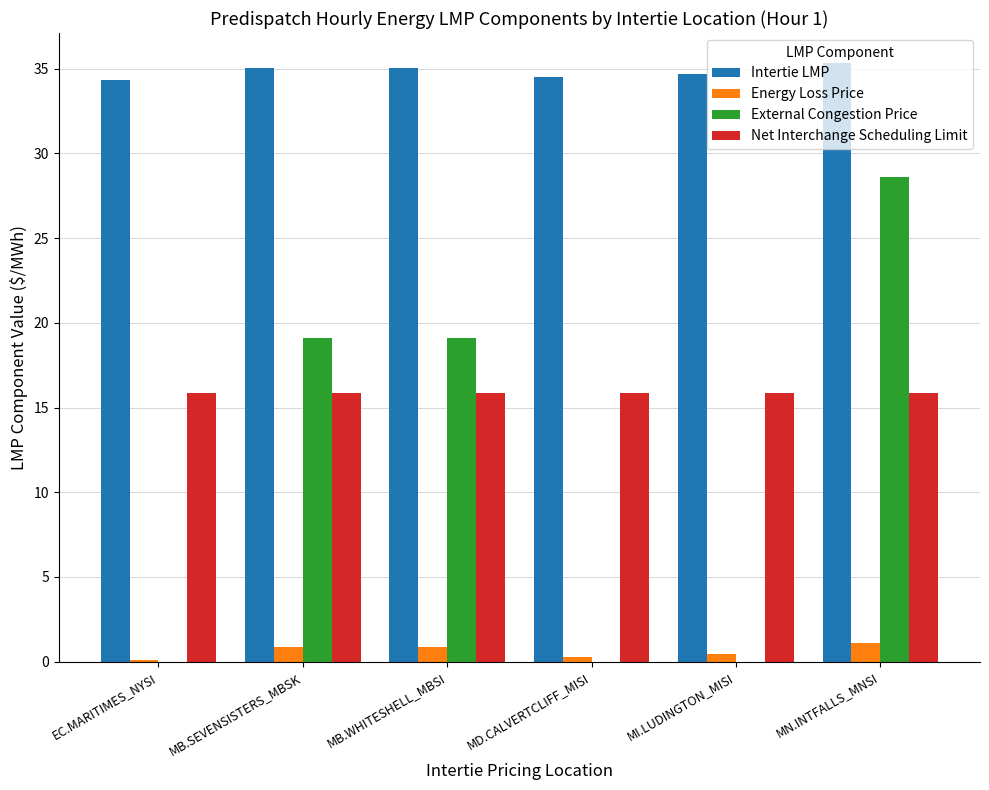

Are the bars grouped side by side (vs. stacked)?

Yes